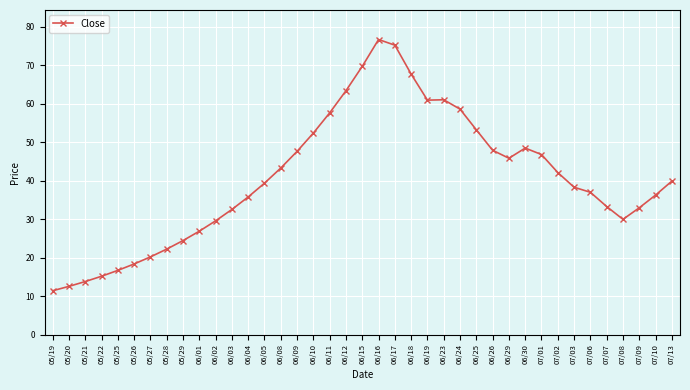

What is the value of the 37th point from the left?

33.0